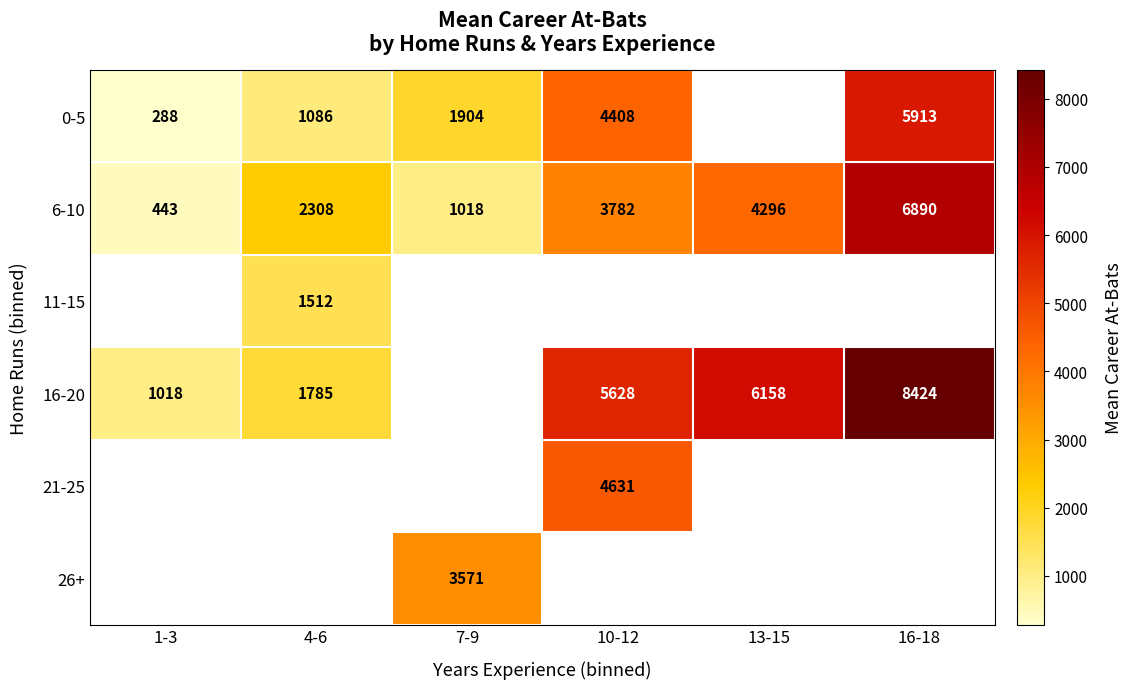

The 0-5 series shows 1778.3 at 10-12. True or false?

False